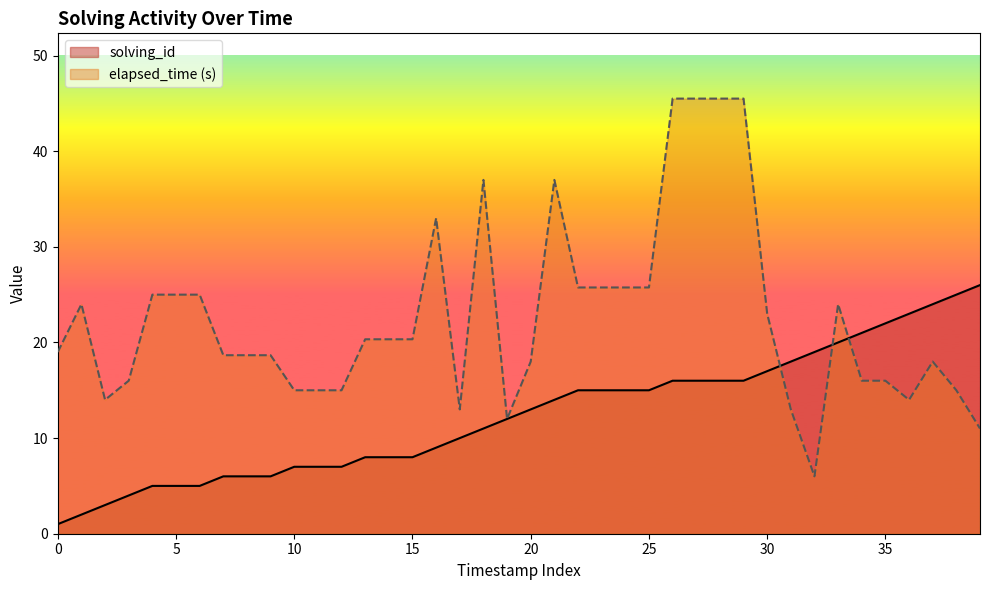

Which series has the widest spread of values?

elapsed_time (s)